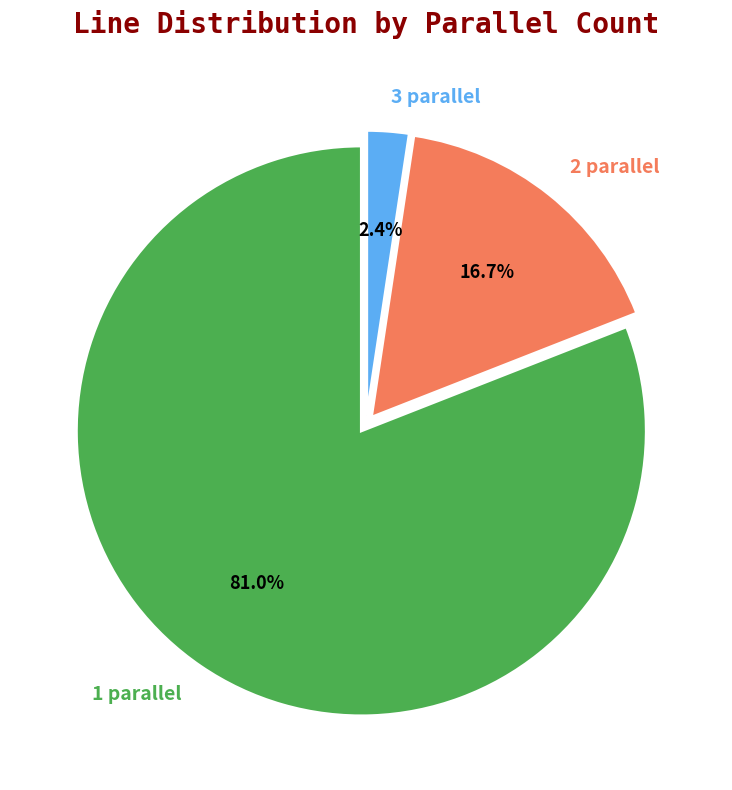

Is there a majority slice in this chart?

Yes